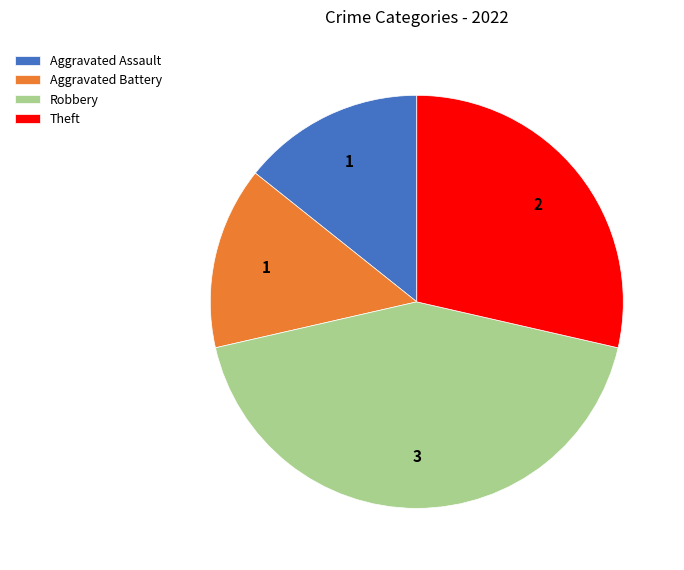

Count the number of slices in the pie.

4